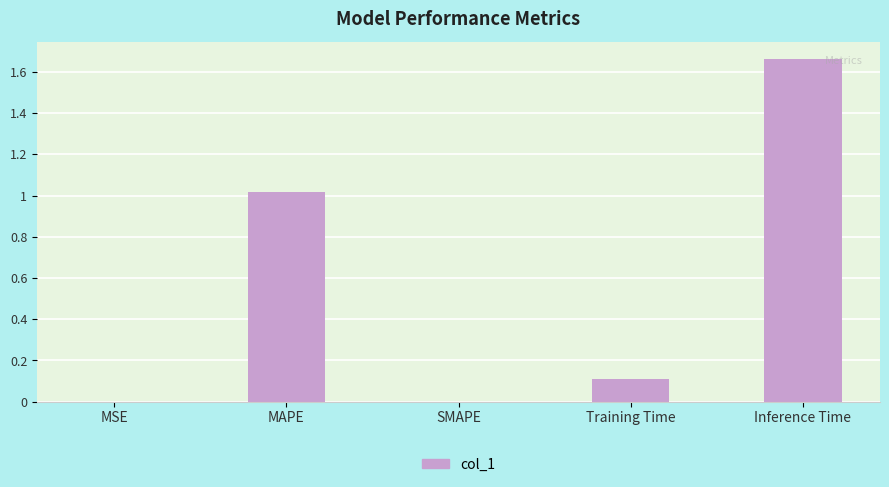

What is the sum of all values?

2.8